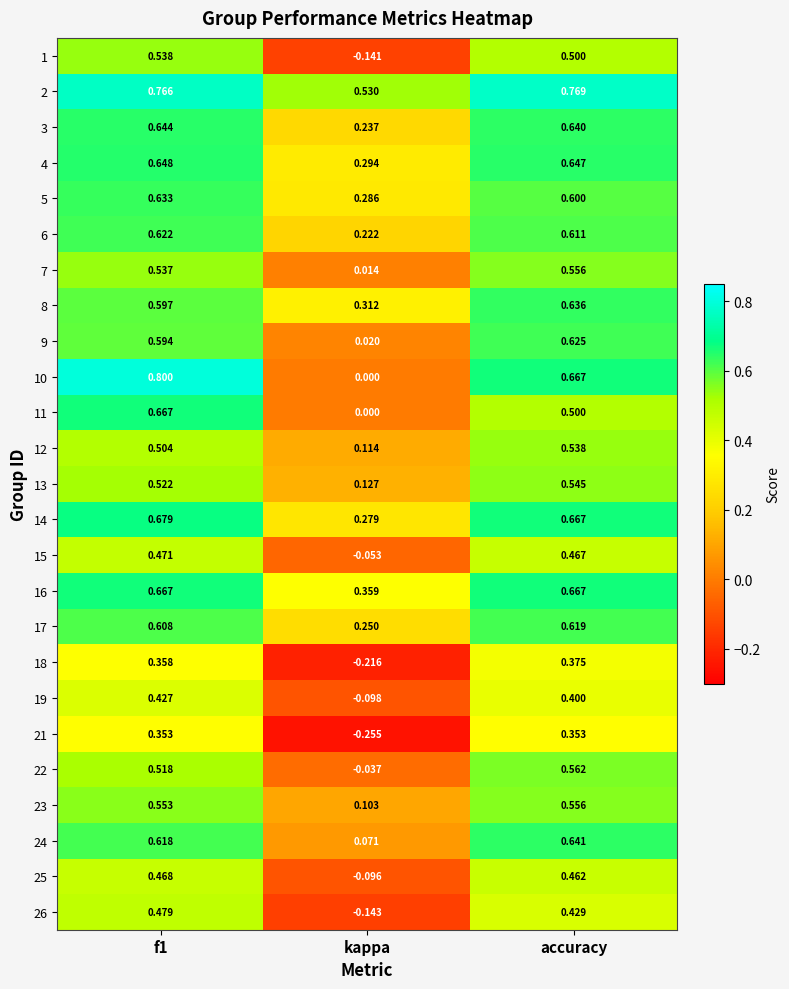

What is the difference between the highest and lowest values at kappa?

0.8